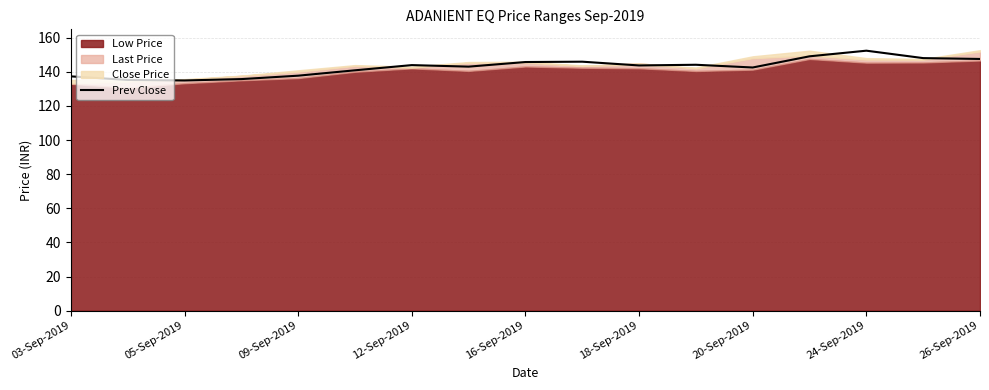

Count the number of values greater than 143.

10